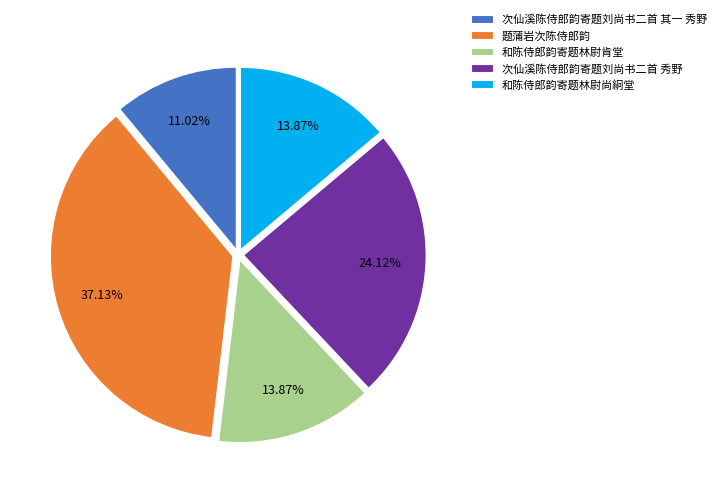

Does 题蒲岩次陈侍郎韵 represent more than half of the total?

No